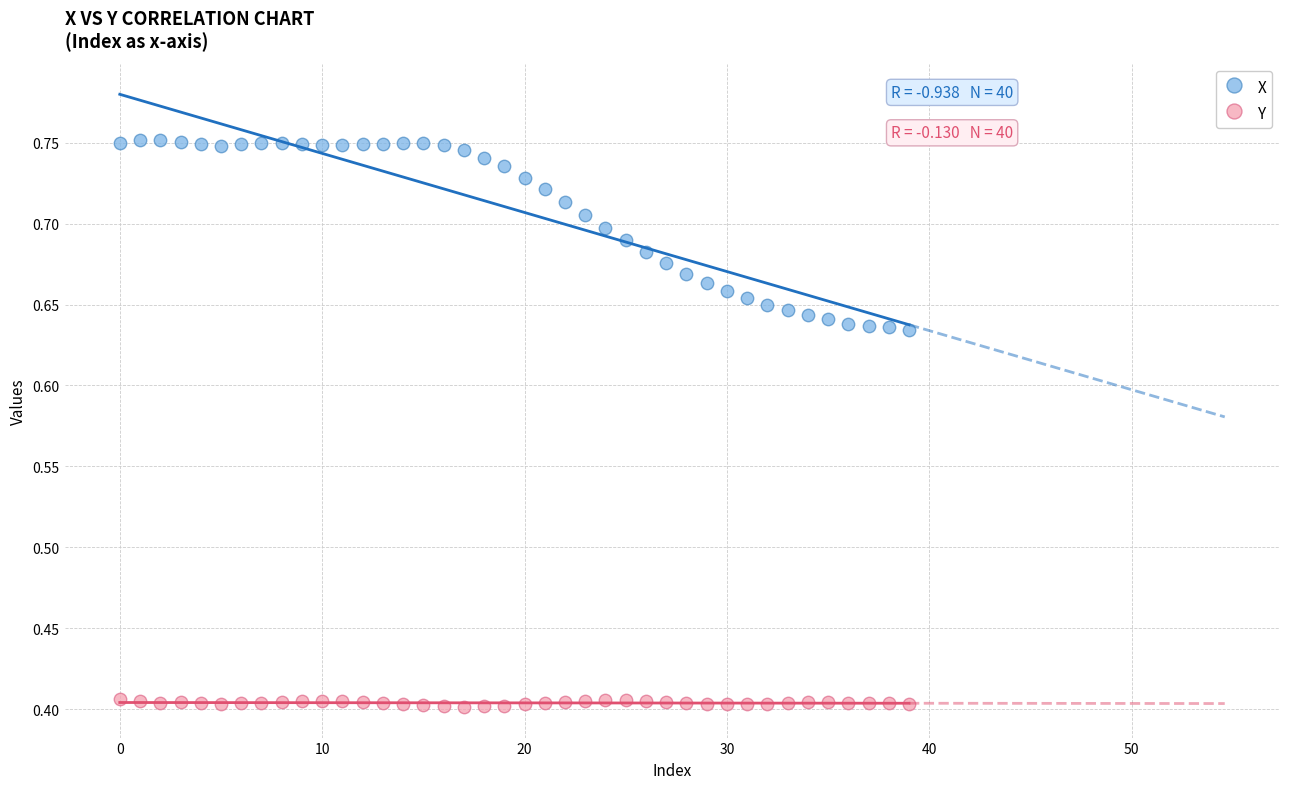

Which series reaches the minimum Y coordinate?

Y